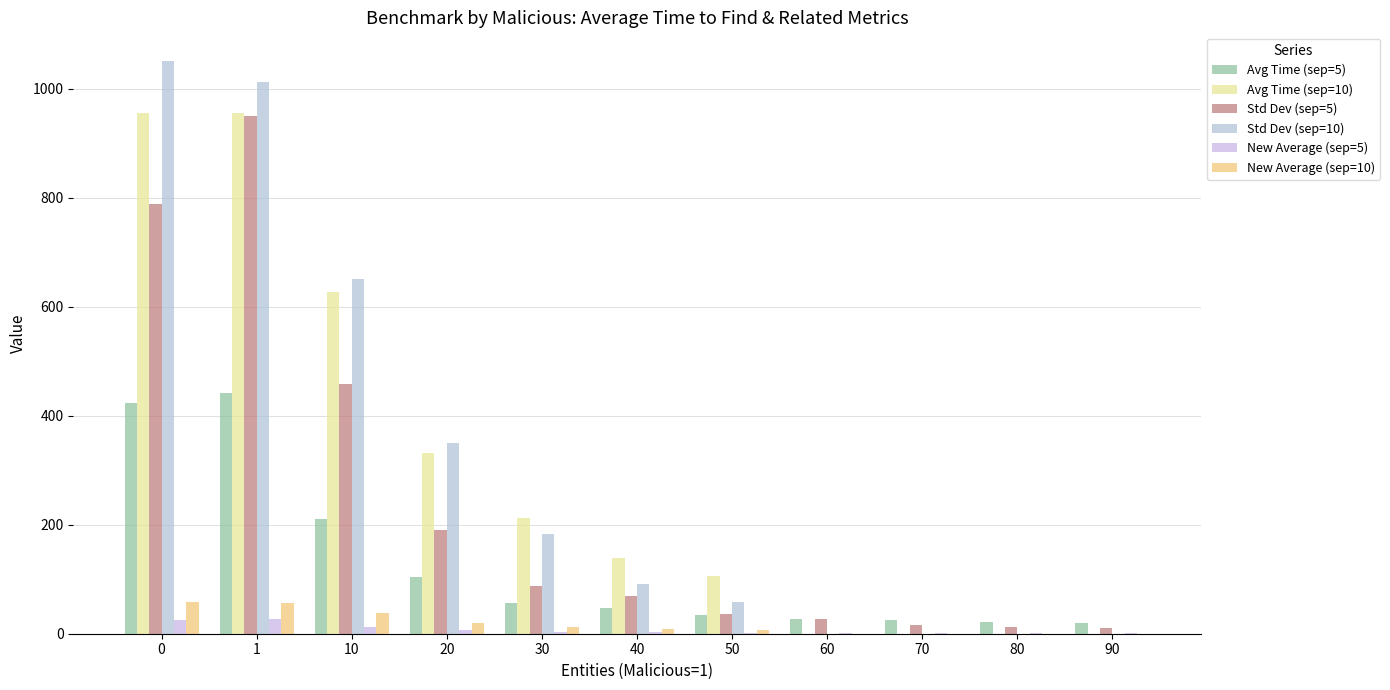

Is it true that New Average (sep=5) equals 1.2 at 90?

True